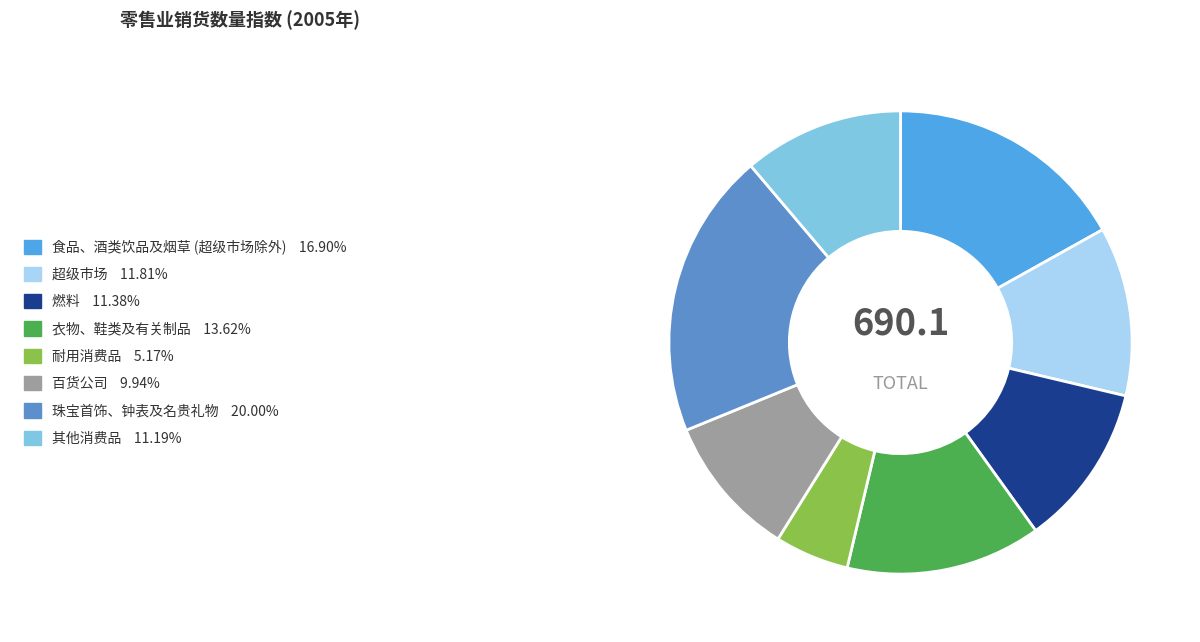

To the nearest percent, what is the average slice percentage?

12%